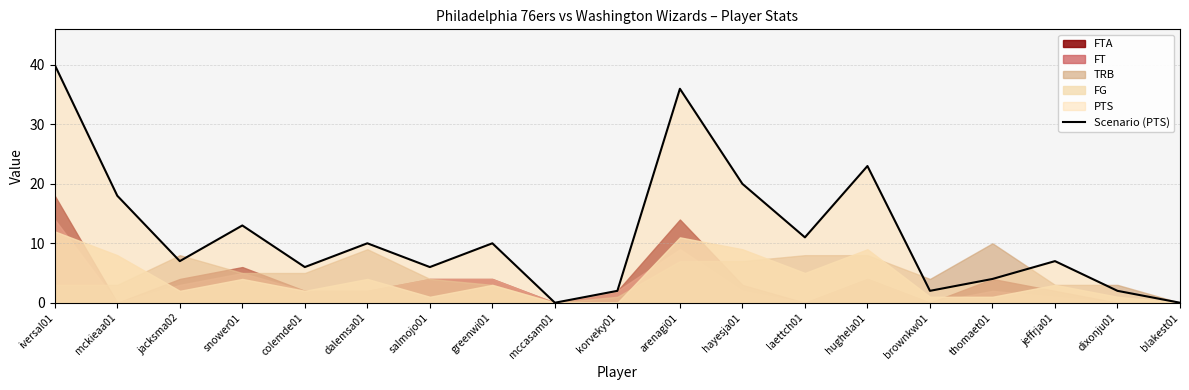

What position from the right is mckieaa01?

18